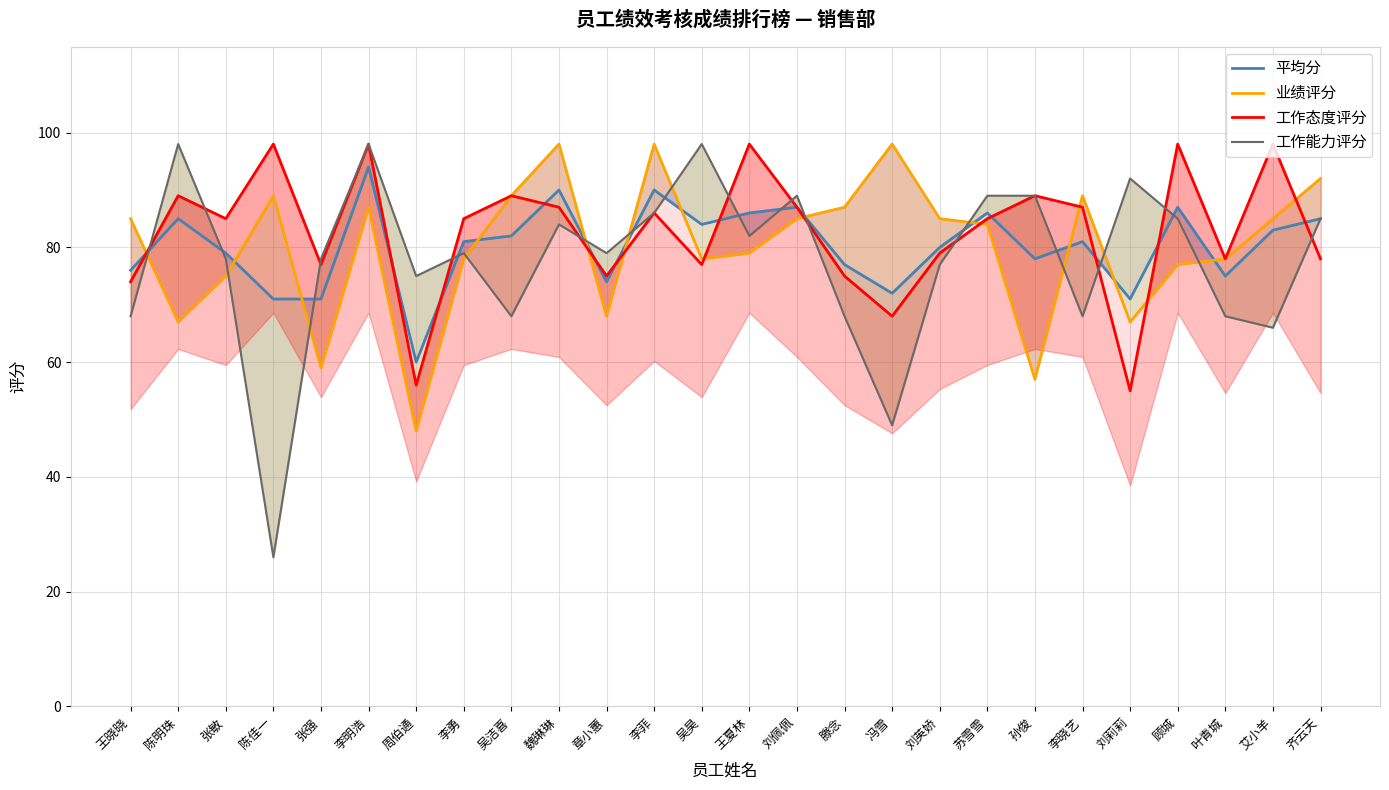

The 工作能力评分 series shows 86 at 李菲. True or false?

True